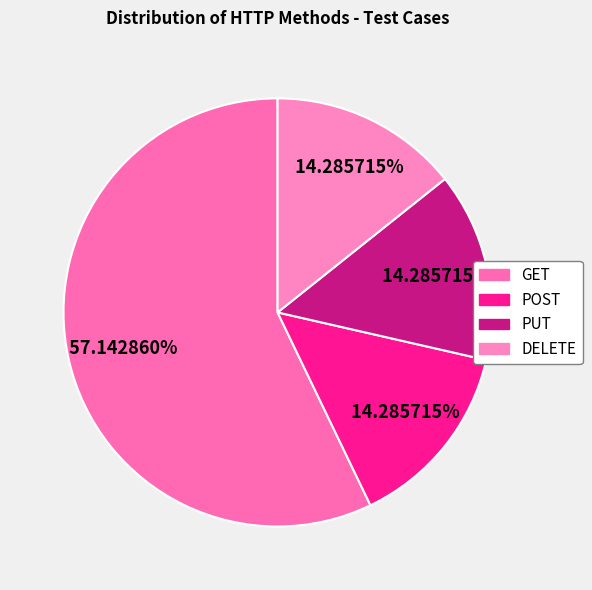

Is there a majority slice in this chart?

Yes